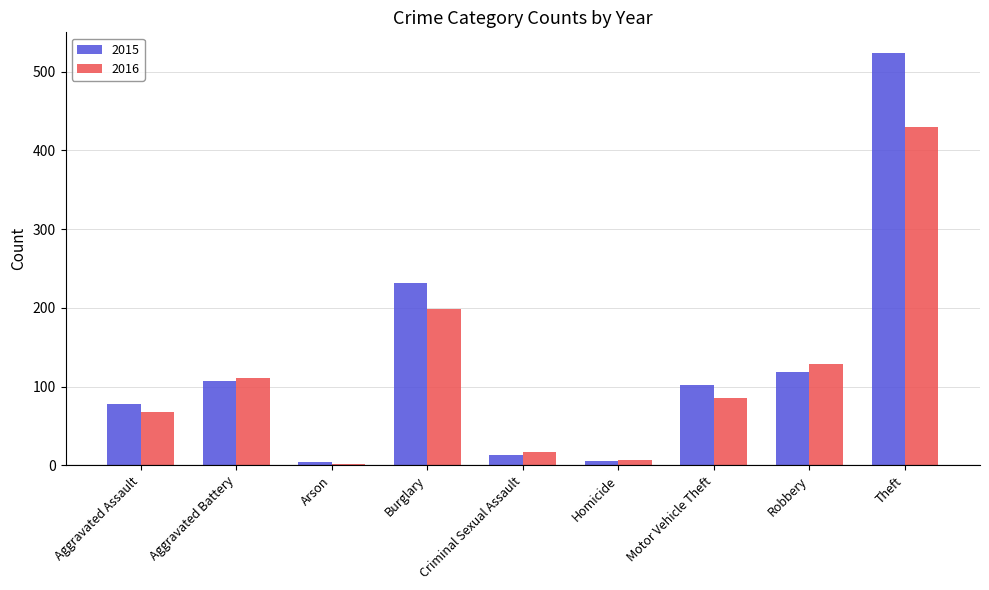

Which series changed the most between Burglary and Theft?

2015